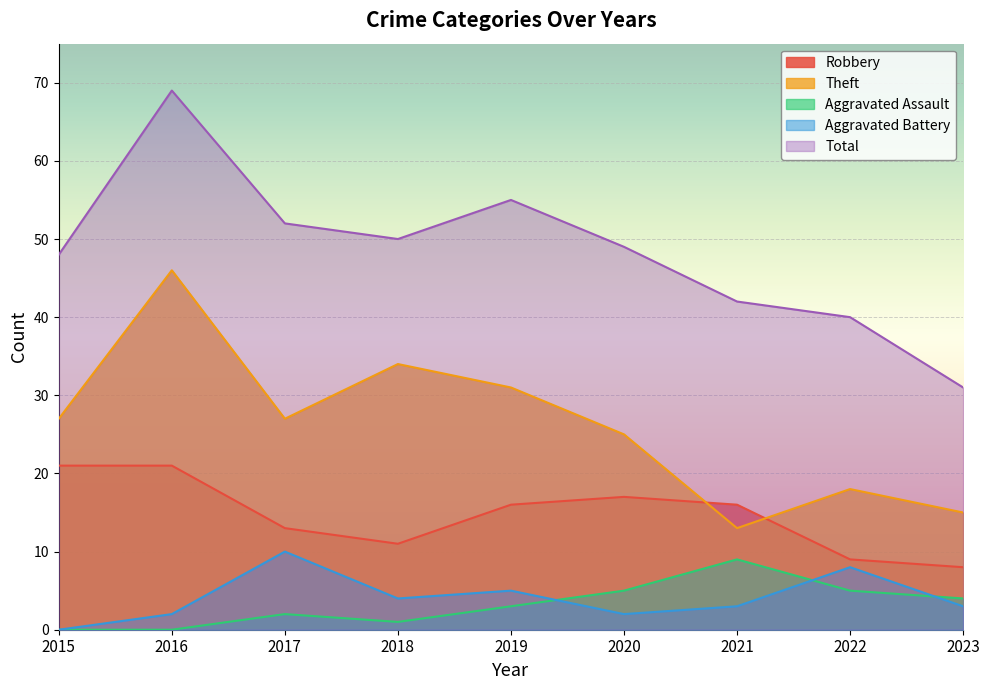

What is the greatest value displayed?

69